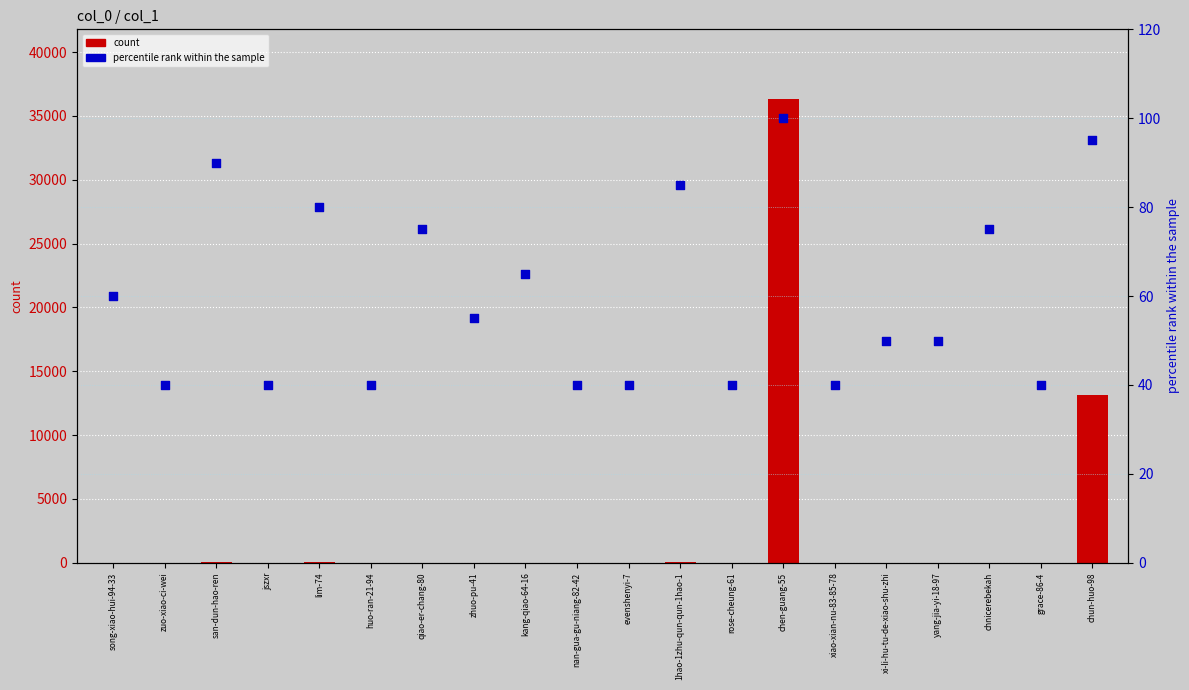

Which series contains the highest Y value?

count